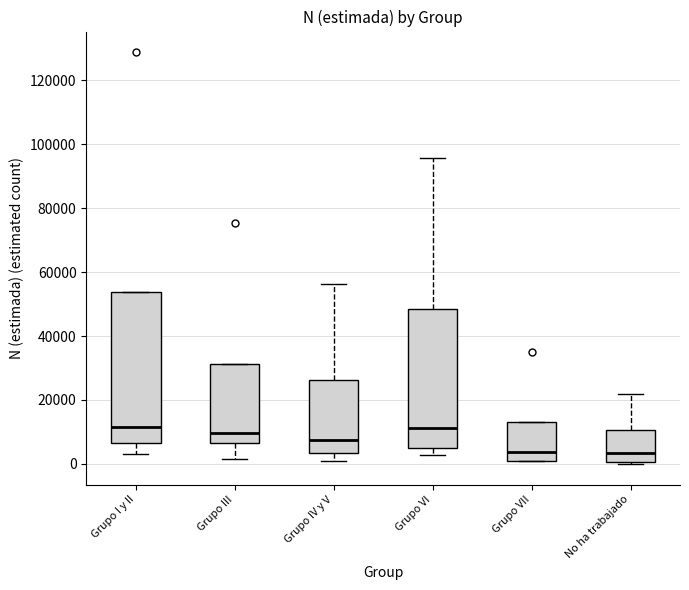

Where does the lower whisker of the box for Grupo VI end on the y-axis? The values are not printed on the chart, so give them approximately, as read against the axis.

2000